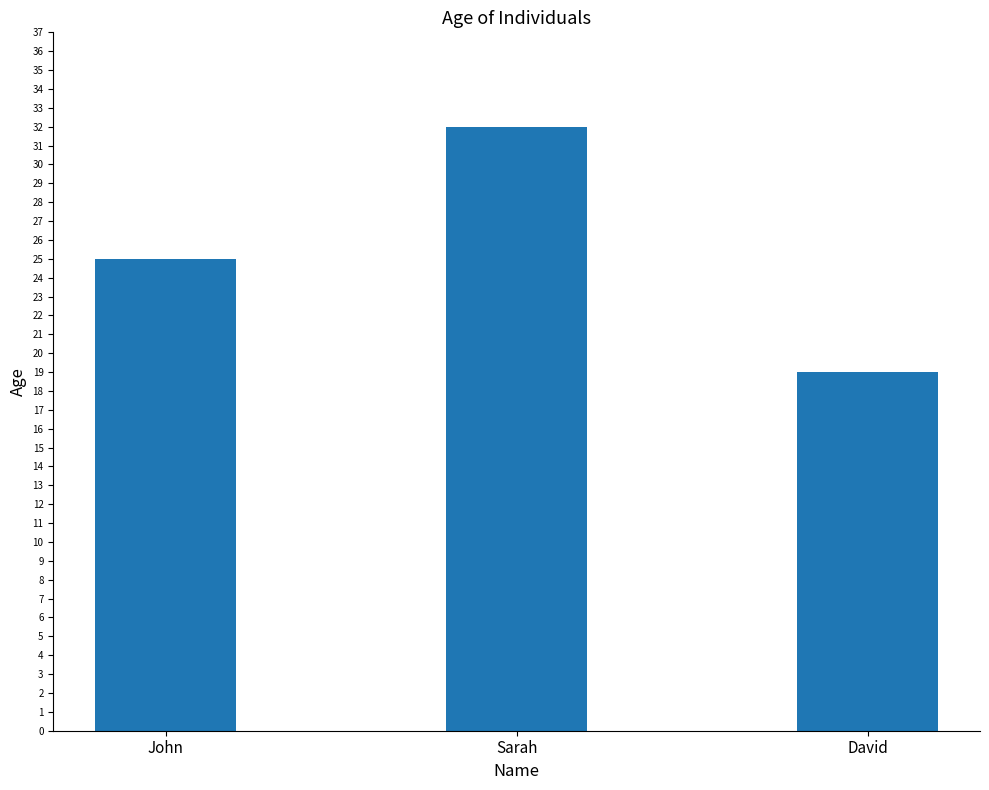

List the labels in order of value, smallest first.

David, John, Sarah